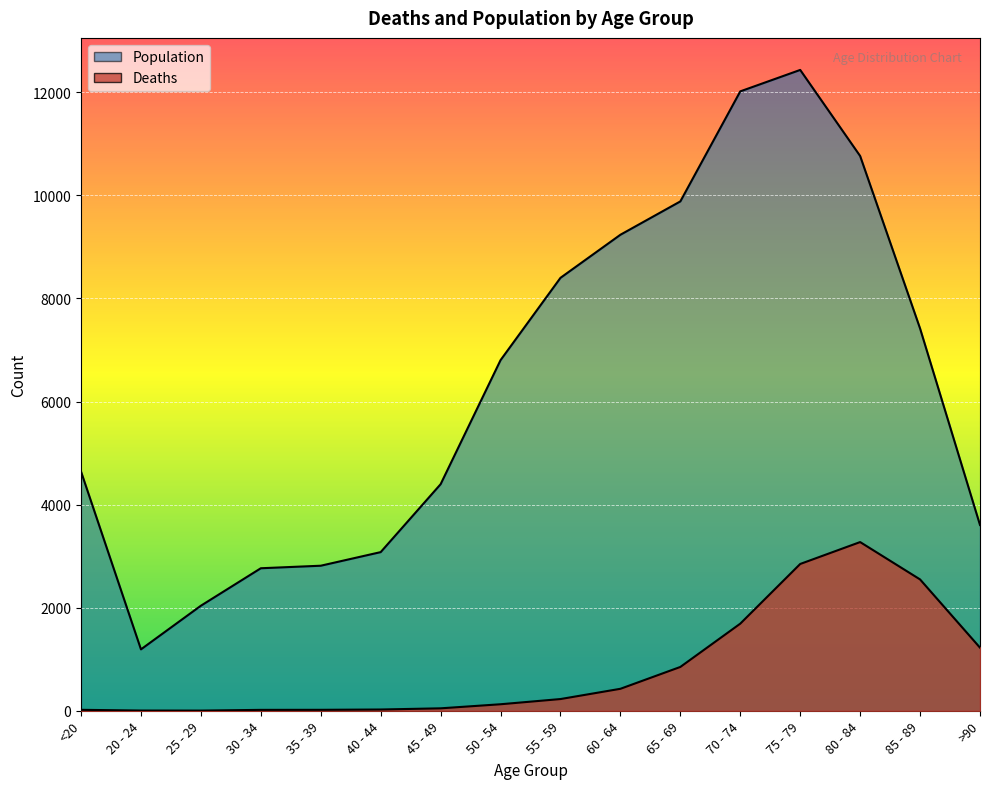

What is the label of the 16th point from the left?

>90